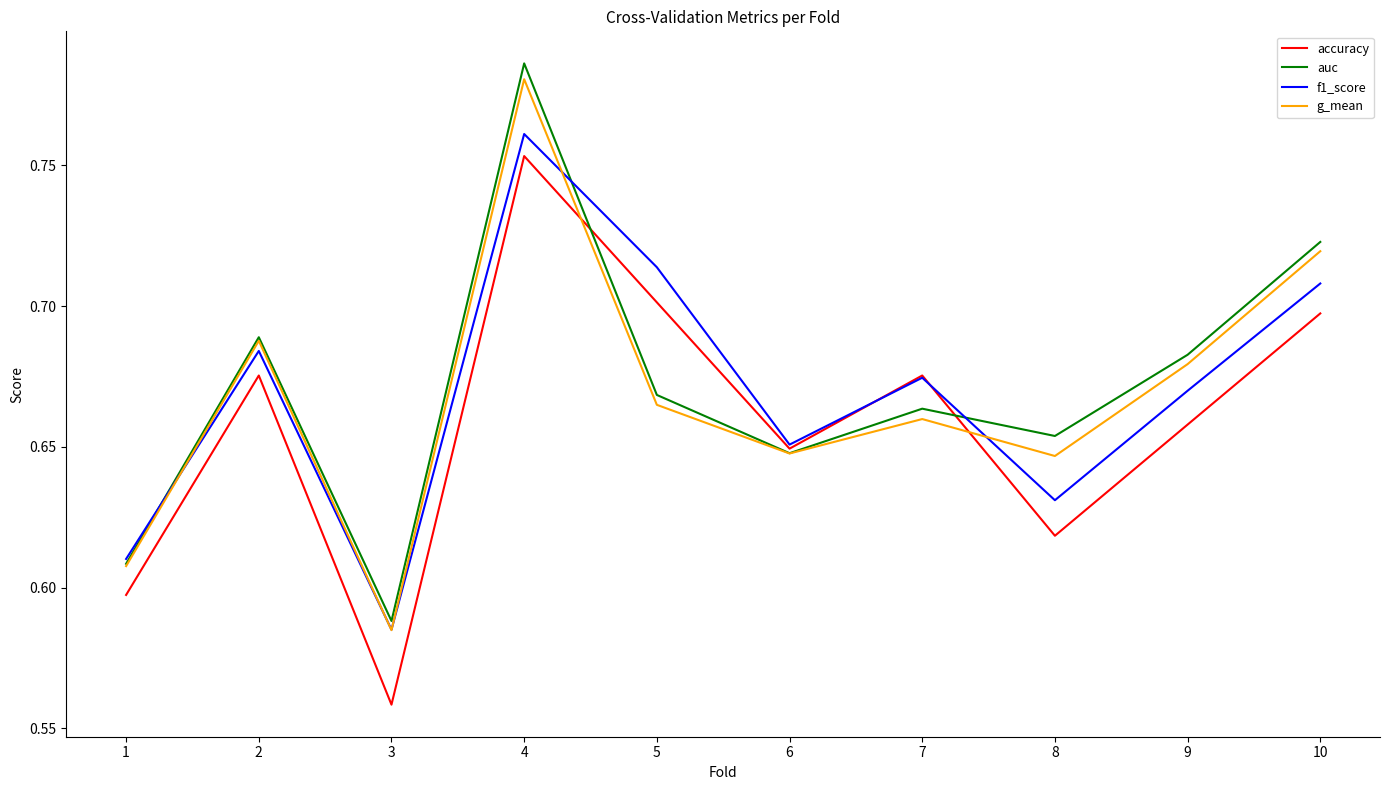

True or false: f1_score has a value of 0.3 at 10.

False